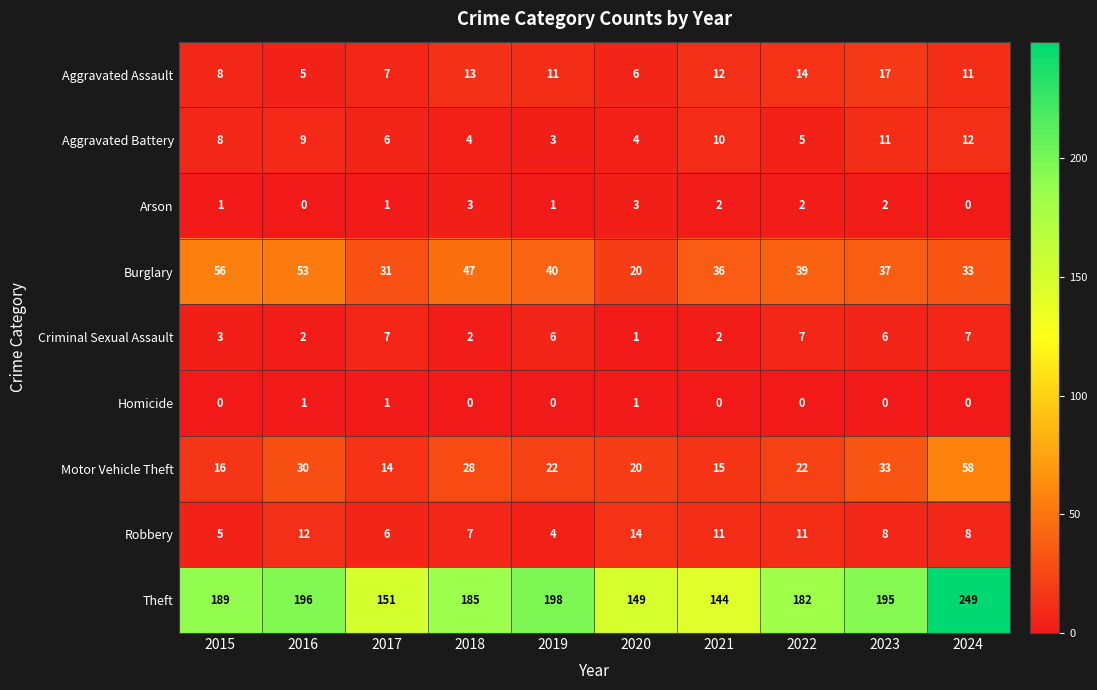

Rank the series by their maximum value, from highest to lowest.

Theft, Motor Vehicle Theft, Burglary, Aggravated Assault, Robbery, Aggravated Battery, Criminal Sexual Assault, Arson, Homicide